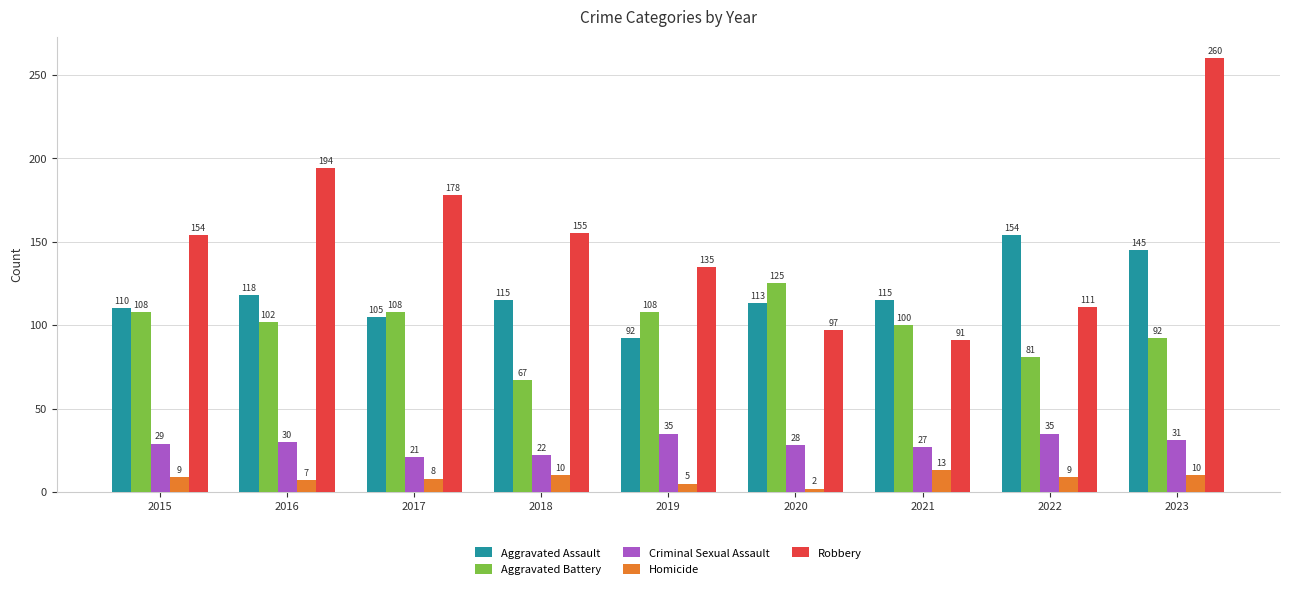

How many bars are there in each group?

5